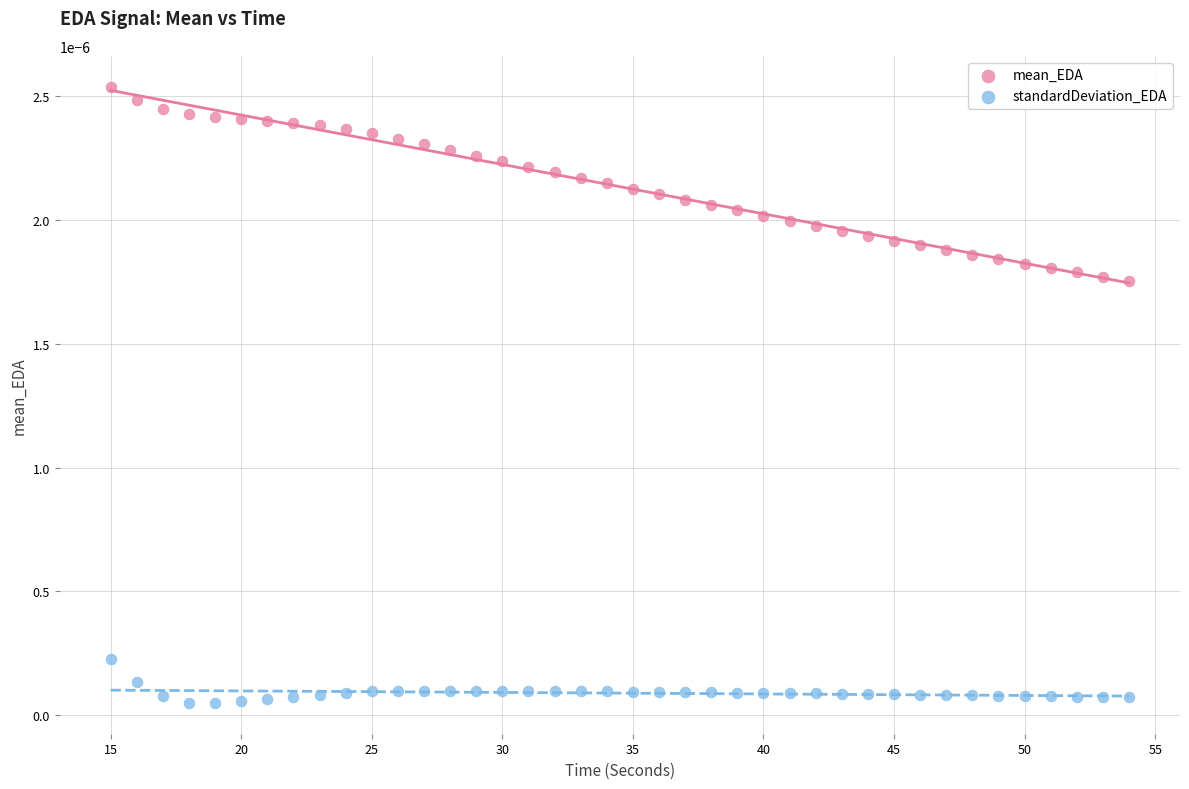

Across all data points, what is the range of X values (max minus min)?

39.0